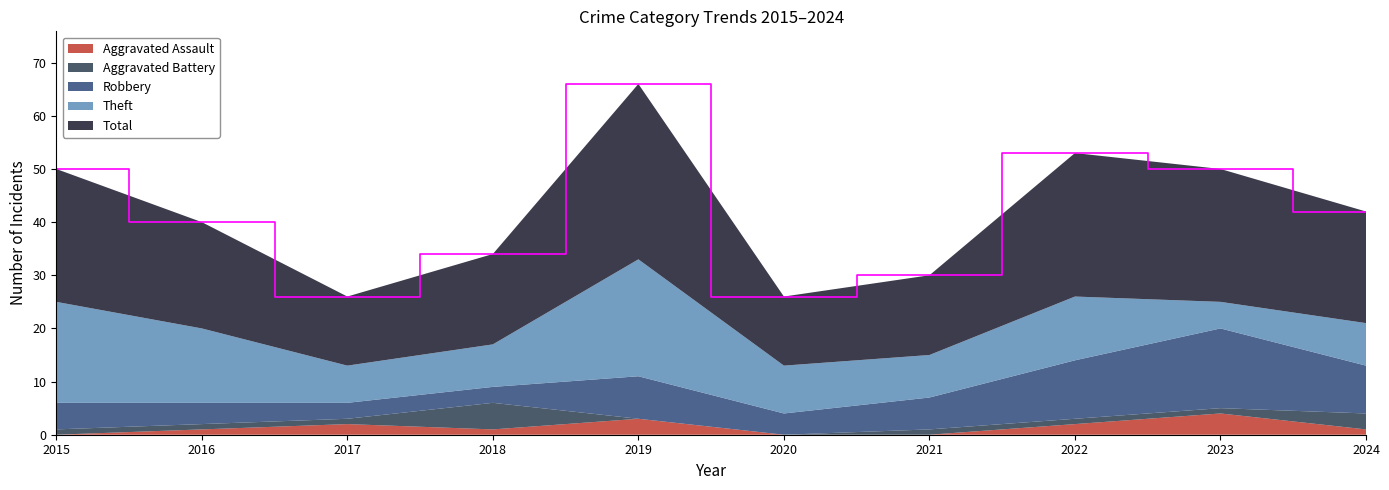

Reading left to right, what are all the values shown in this chart?

Aggravated Assault: 0	1	2	1	3	0	0	2	4	1
Aggravated Battery: 1	1	1	5	0	0	1	1	1	3
Robbery: 5	4	3	3	8	4	6	11	15	9
Theft: 19	14	7	8	22	9	8	12	5	8
Total: 25	20	13	17	33	13	15	27	25	21